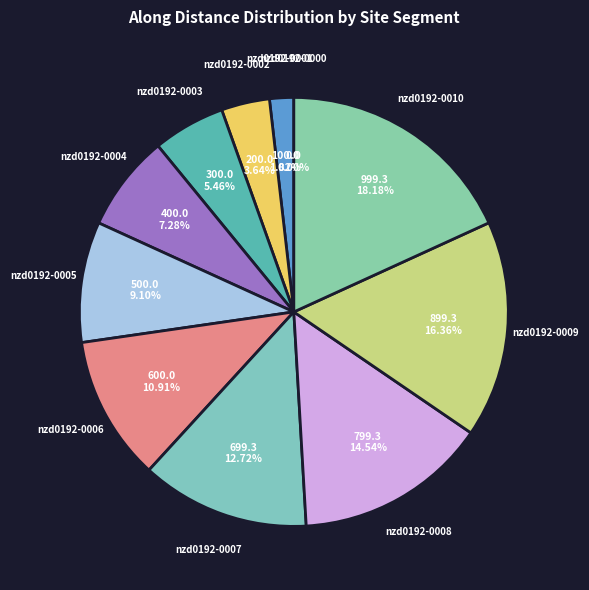

How much of the chart is everything except nzd0192-0000?

100.0%